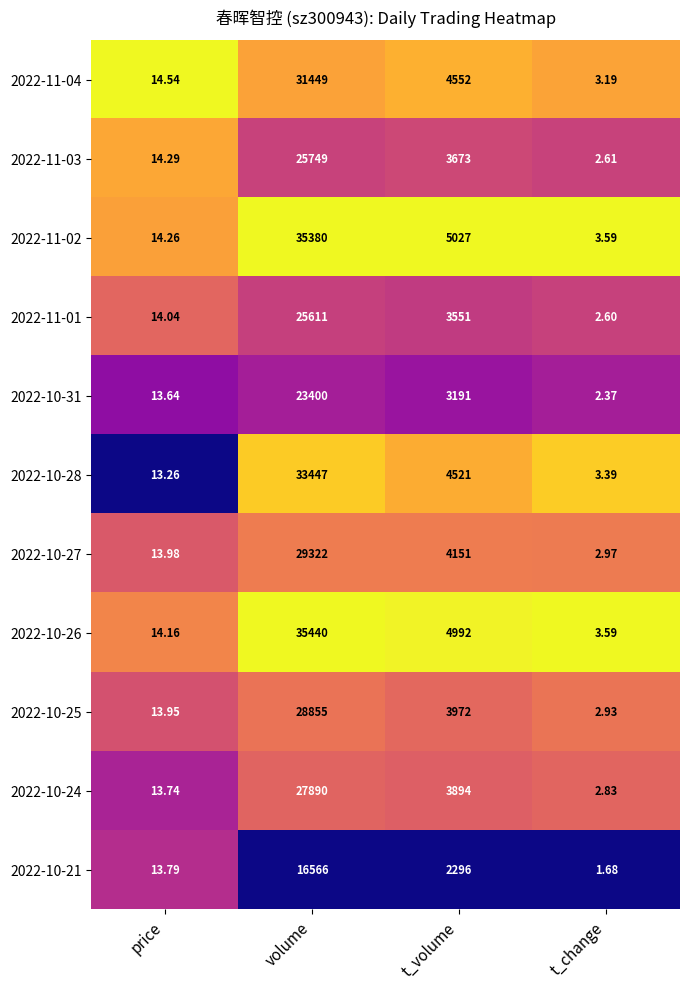

At which label does 2022-10-31 first exceed 3191?

volume